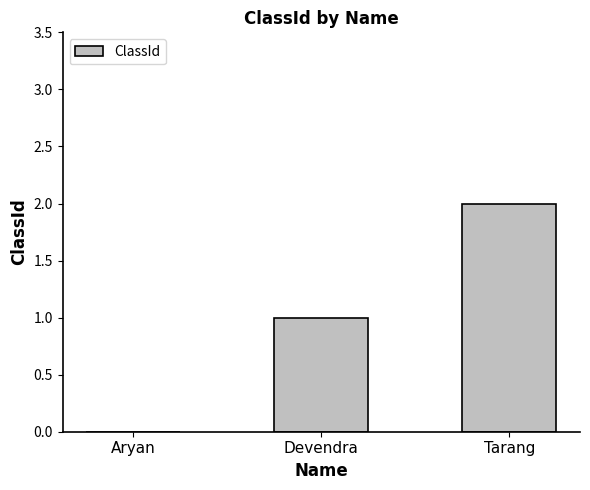

What is the sum of the values at Tarang and Devendra?

3